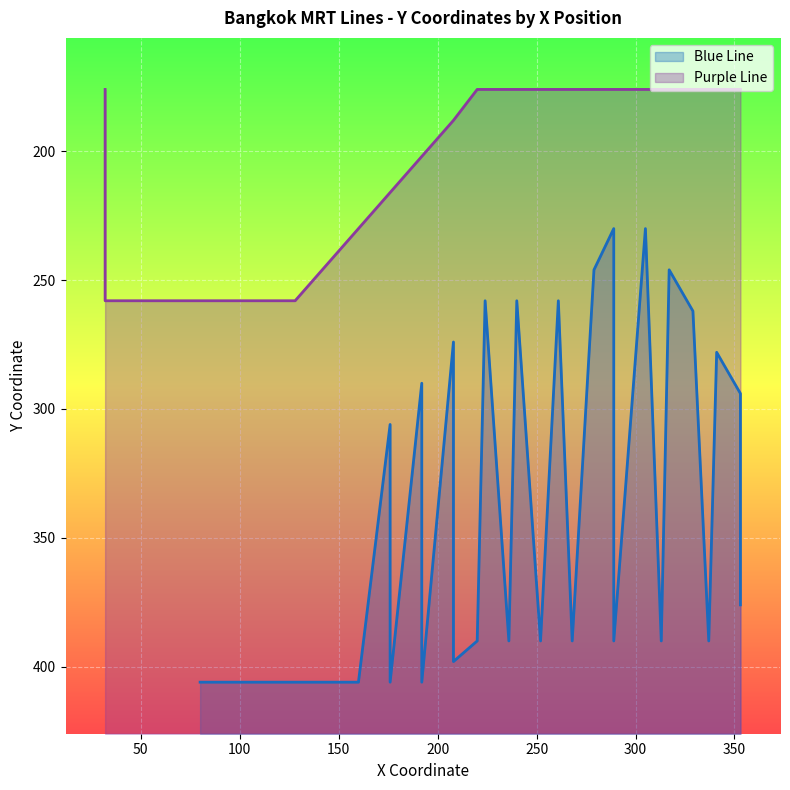

What is the smallest value displayed?

176